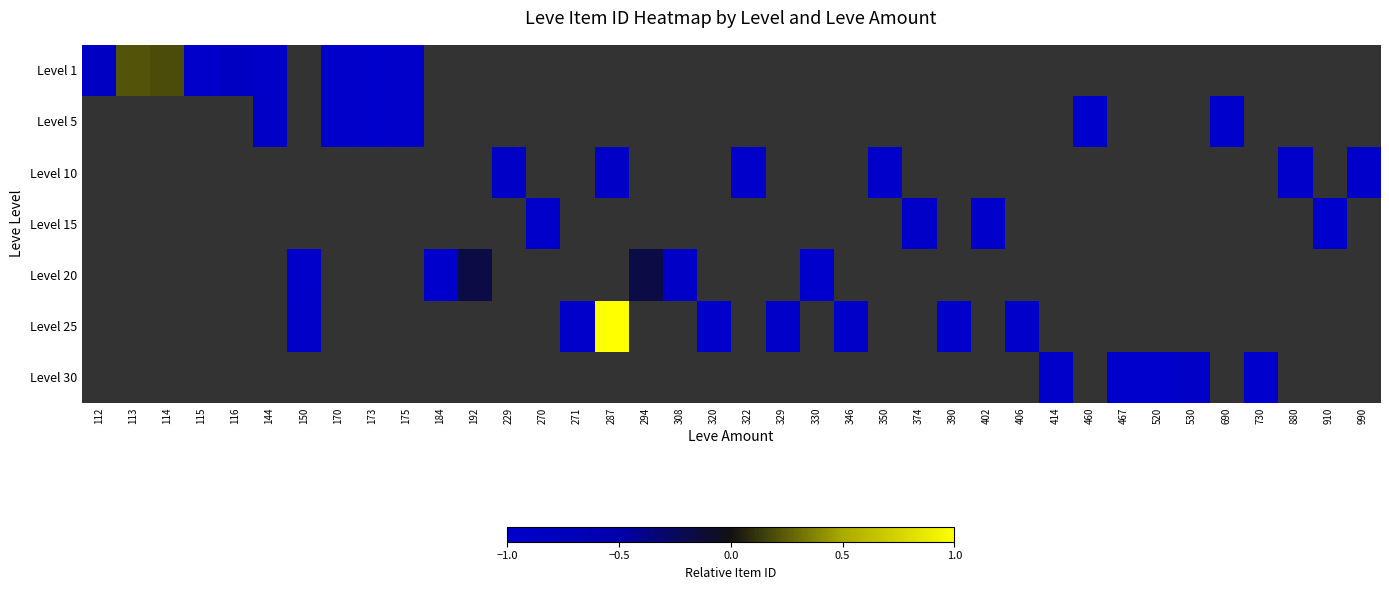

How many data points does each series have?

38